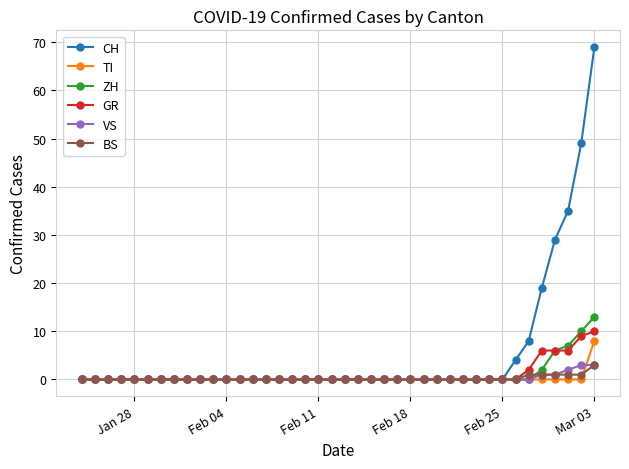

Which series has the largest range (max minus min)?

CH